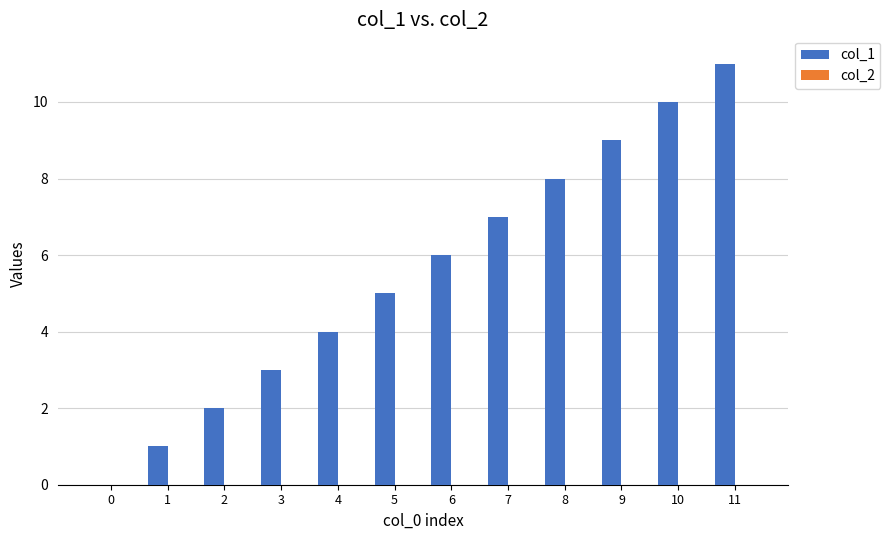

The value at 11 is 16. True or false?

False